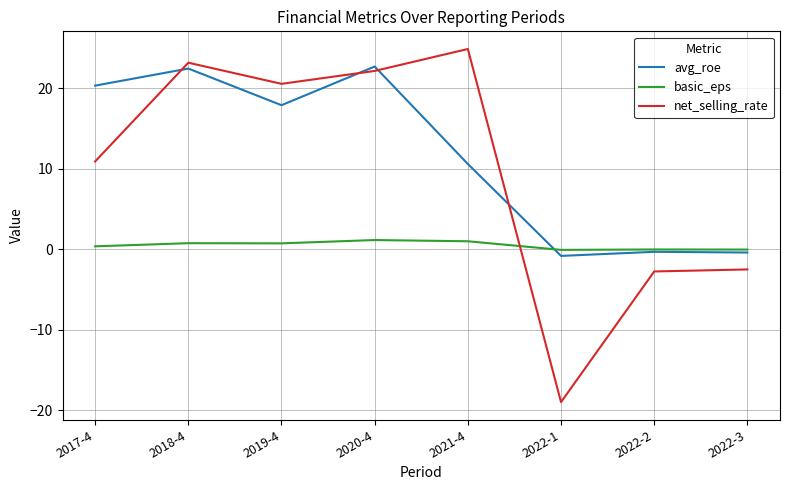

What is the average value of the net_selling_rate series?

9.7